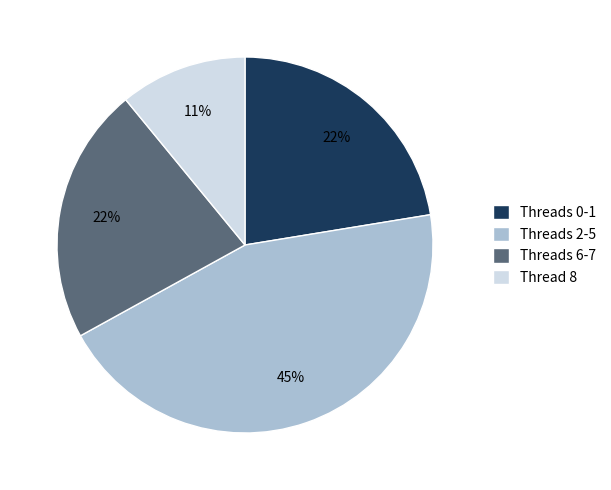

What is the ratio of the value at Threads 2-5 to the value at Threads 0-1?

2.0